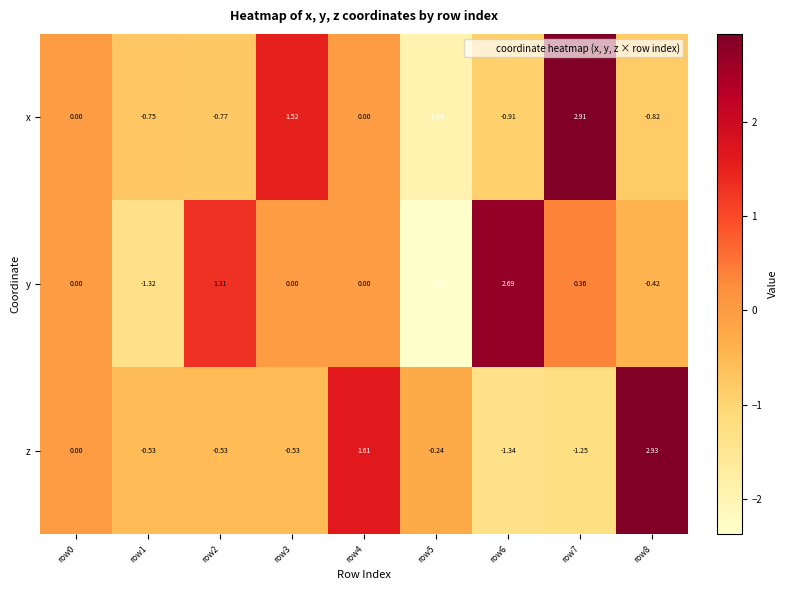

Is the value of x at row0 greater than the value of y at row8?

Yes